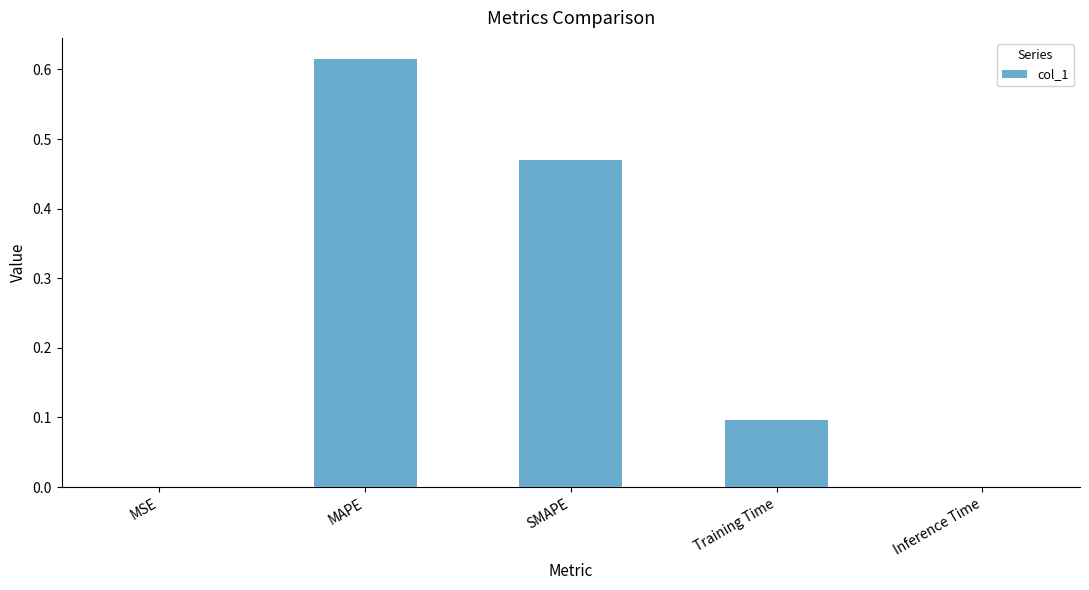

The chart shows a value of 0.3 at SMAPE. True or false?

False